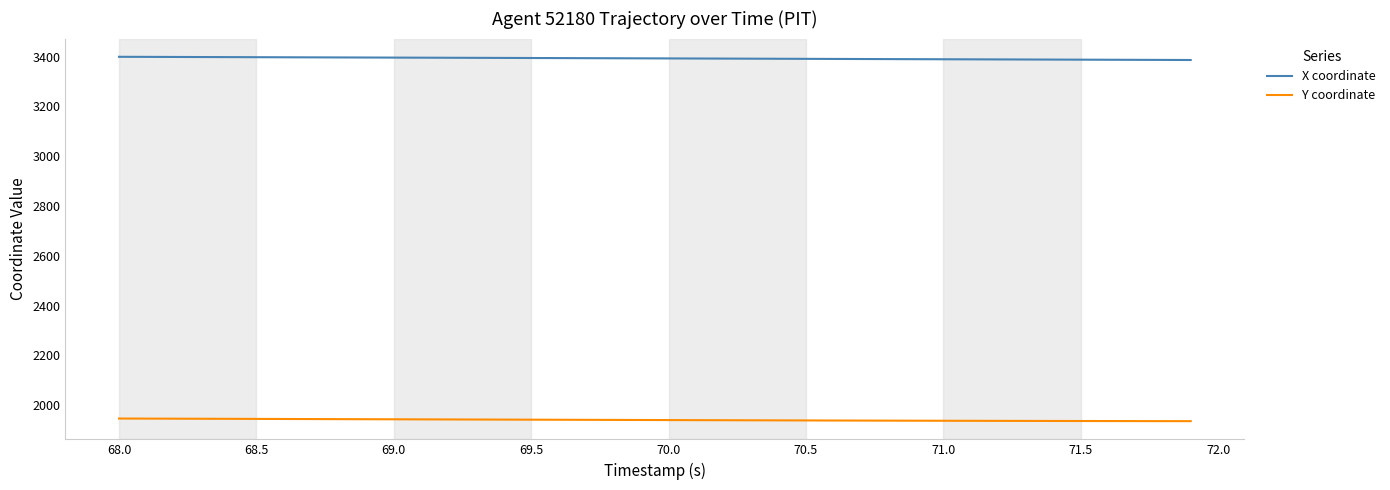

What is the average value of the X coordinate series?

3392.7